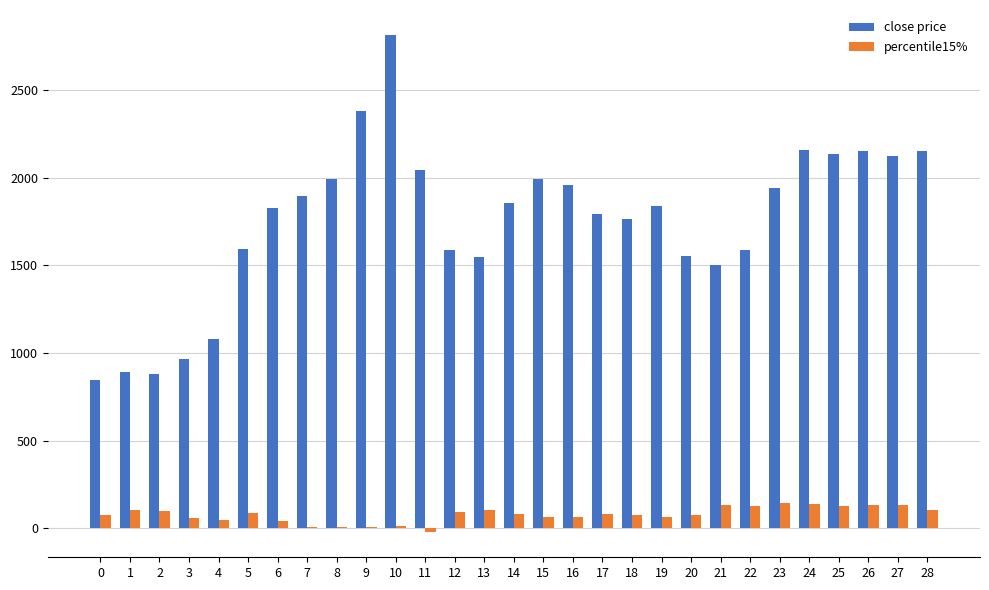

Which series has the largest total across all categories?

close price